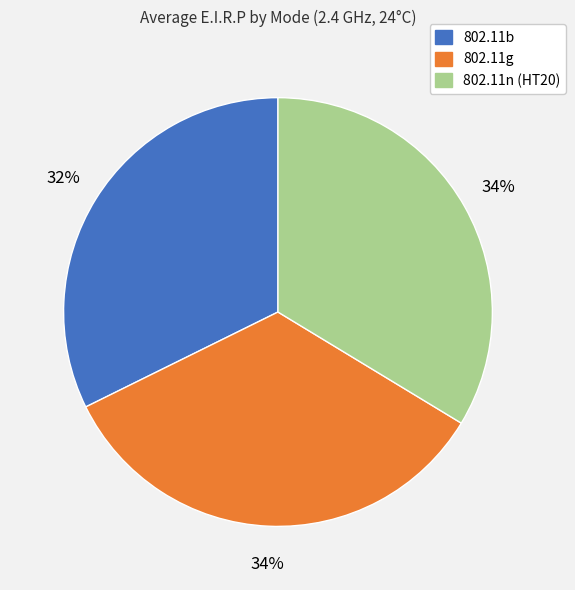

What percentage is the 802.11g slice, to the nearest percent?

34%